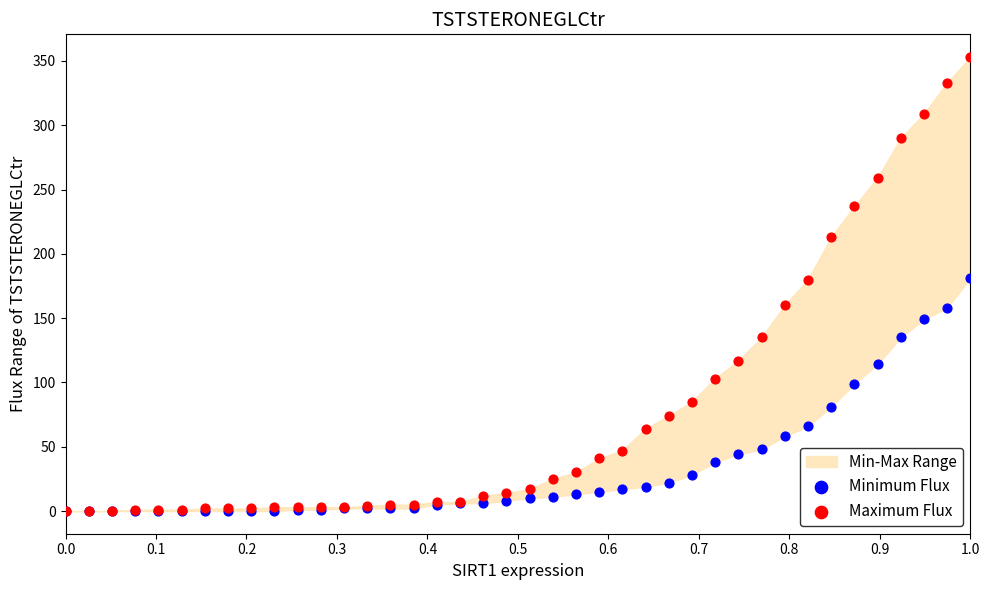

In the Minimum Flux series, what Y value is closest to 90?

81